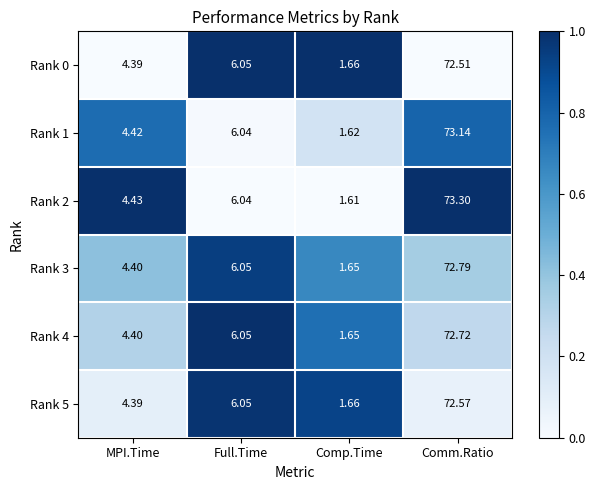

Which series changed the most between MPI.Time and Comm.Ratio?

Rank 2